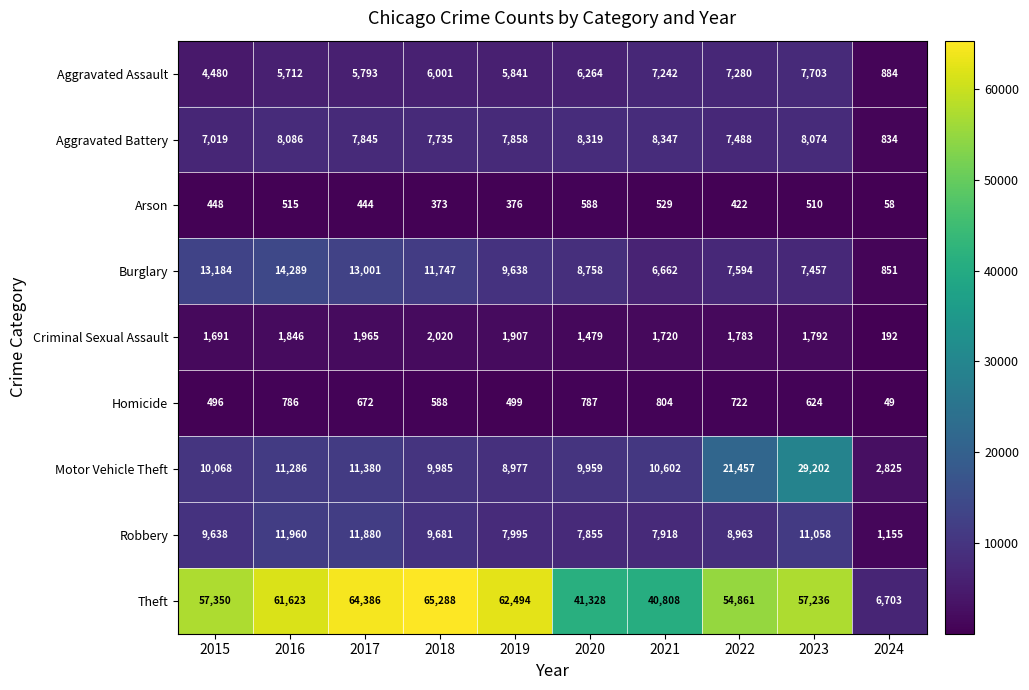

Which series has the largest total across all categories?

Theft